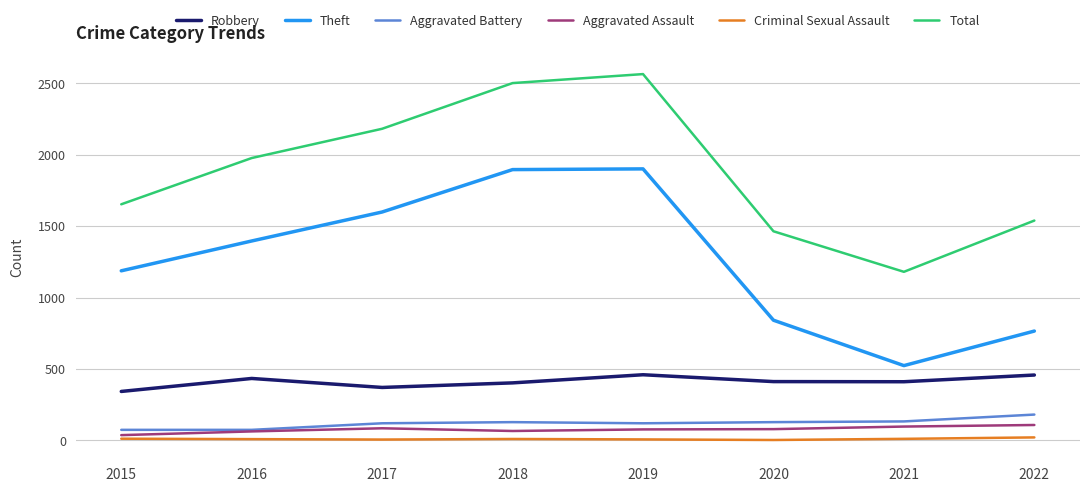

True or false: Aggravated Battery and Total intersect in this chart.

False